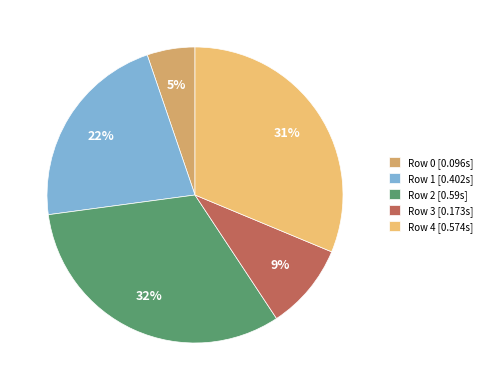

To the nearest percent, what percentage of the pie is Row 2?

32%